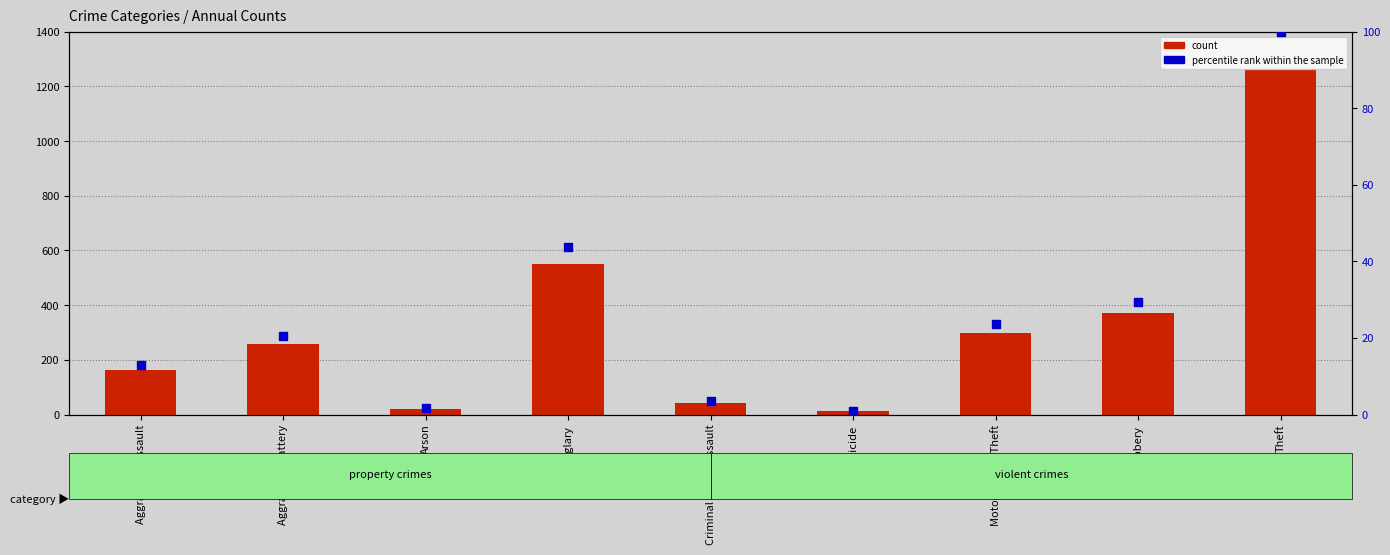

What are all the series names shown in the legend?

count, percentile rank within the sample